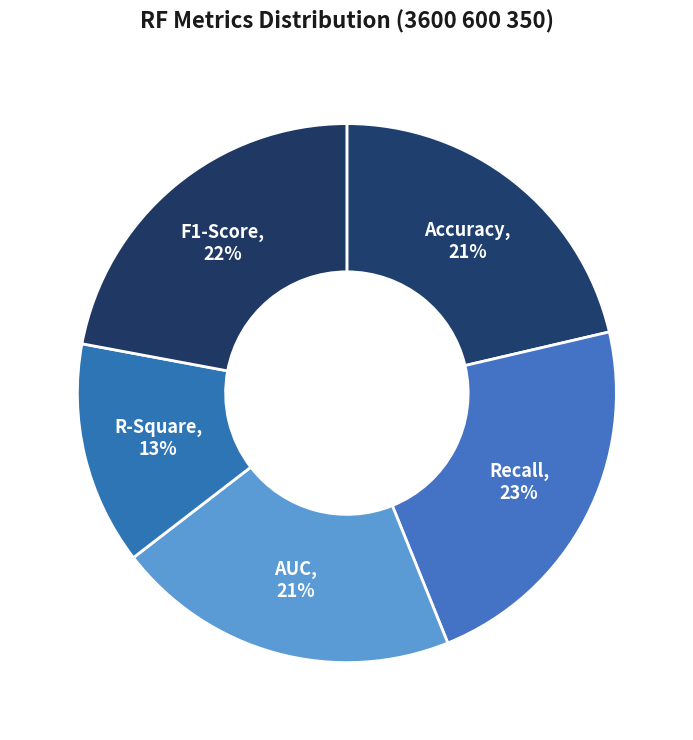

Which slice is the smallest?

R-Square